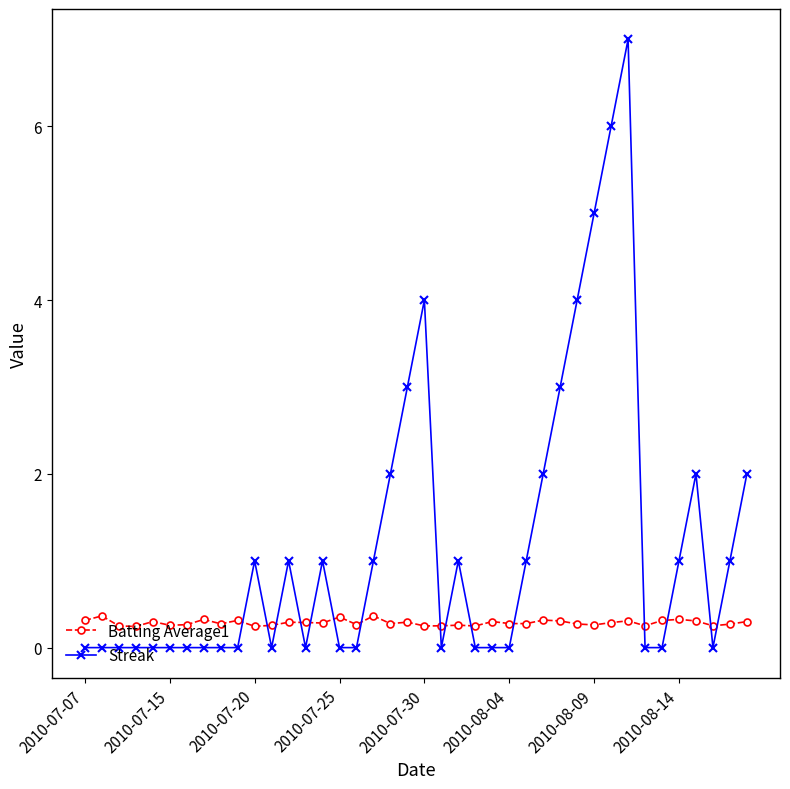

How many distinct data groups are displayed?

2